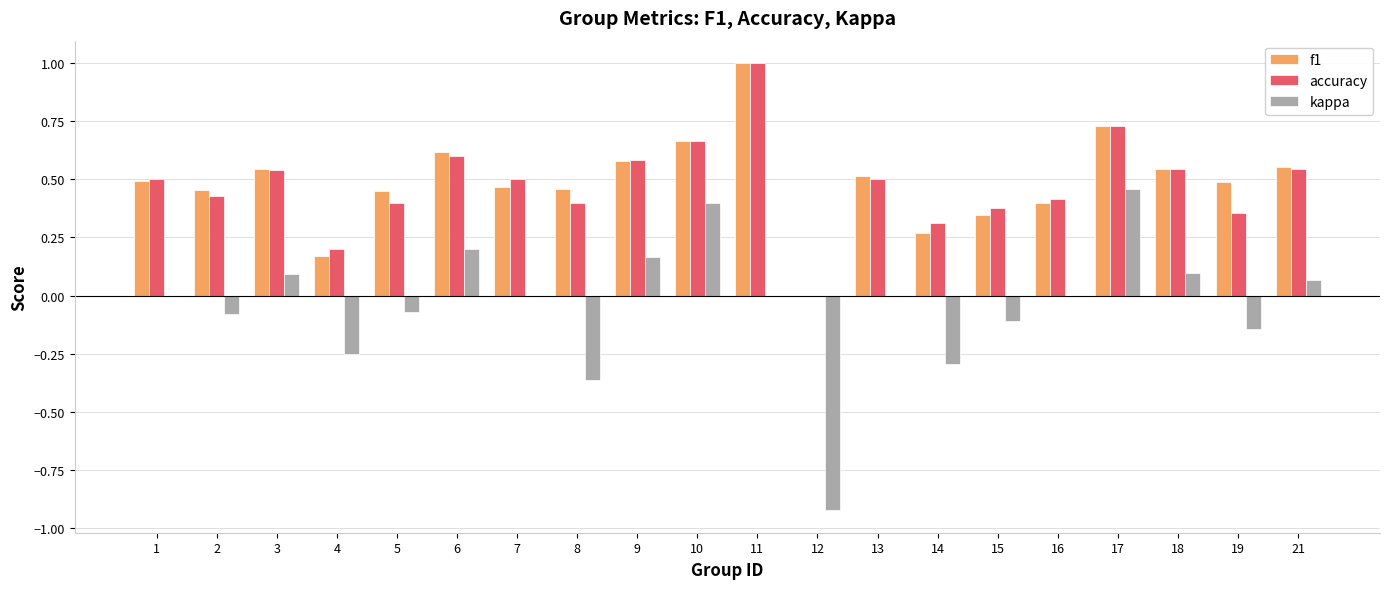

Is the value of f1 at 12 greater than the value of kappa at 6?

No